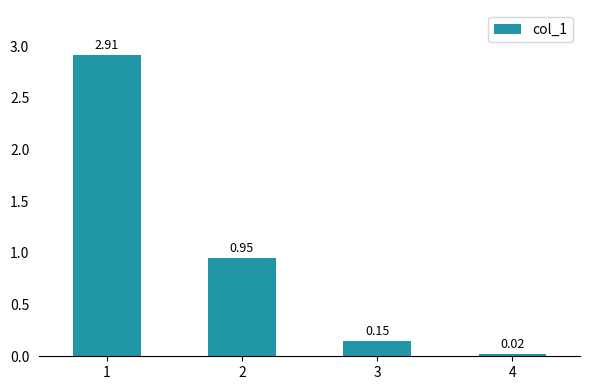

What is the change in value from 1 to 3?

-2.8